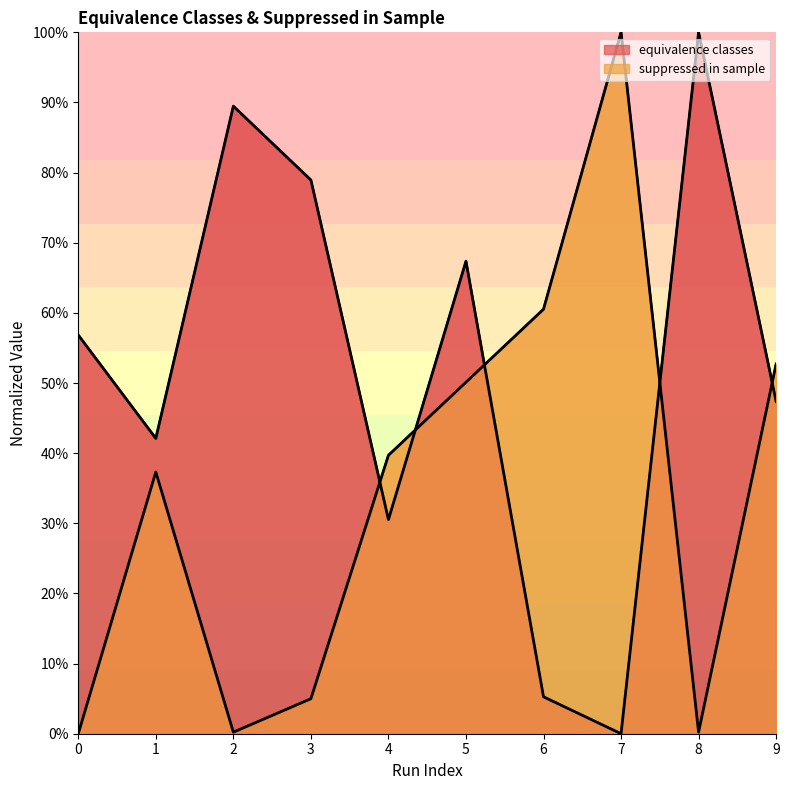

How many positive values does the suppressed in sample series have?

9